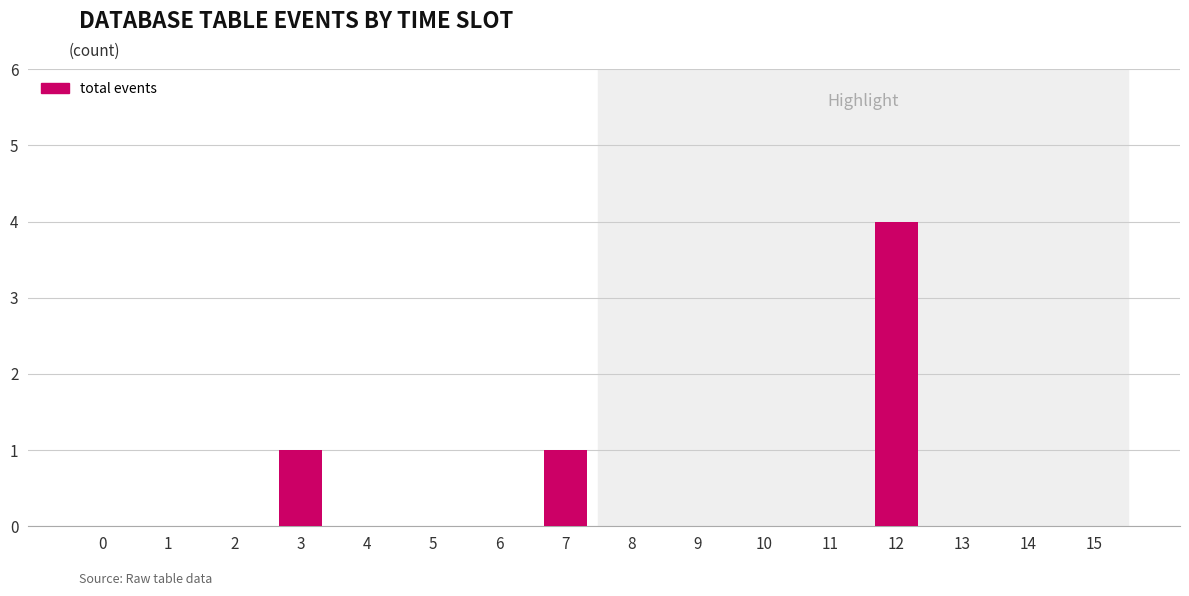

Is it true that the value at 6 is 1?

False